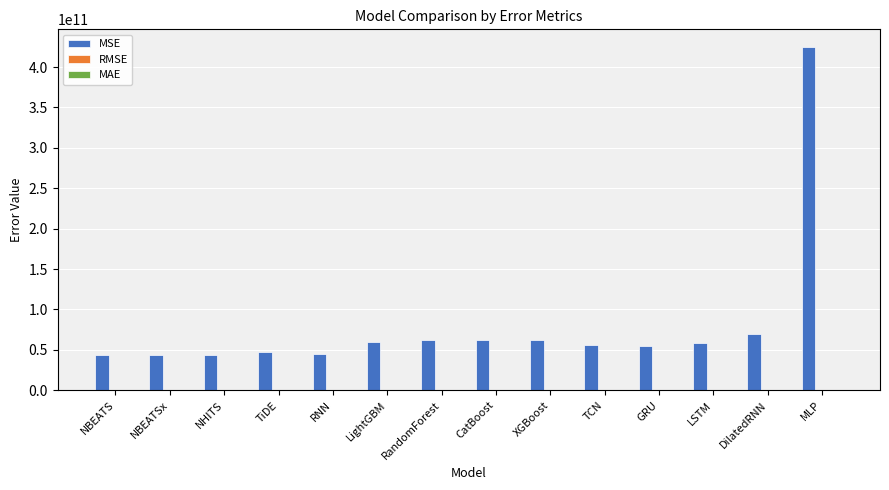

True or false: MSE has a value of 92962123039.8 at LSTM.

False